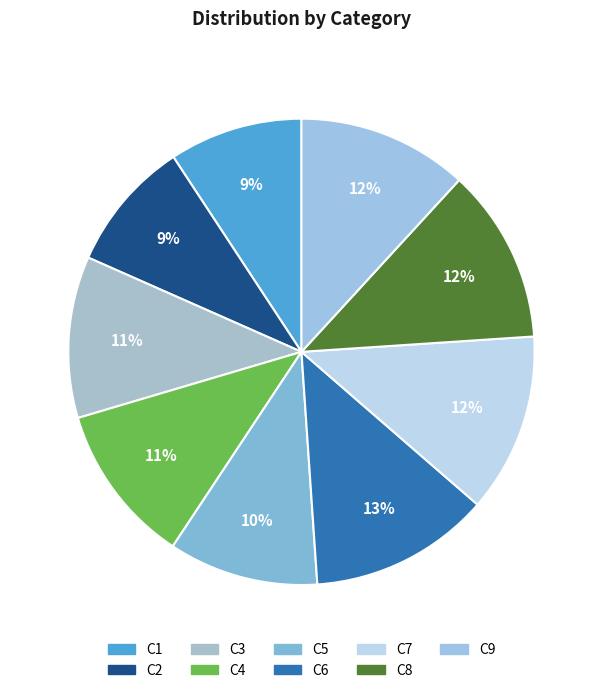

True or false: C1 accounts for 2% of the total.

False